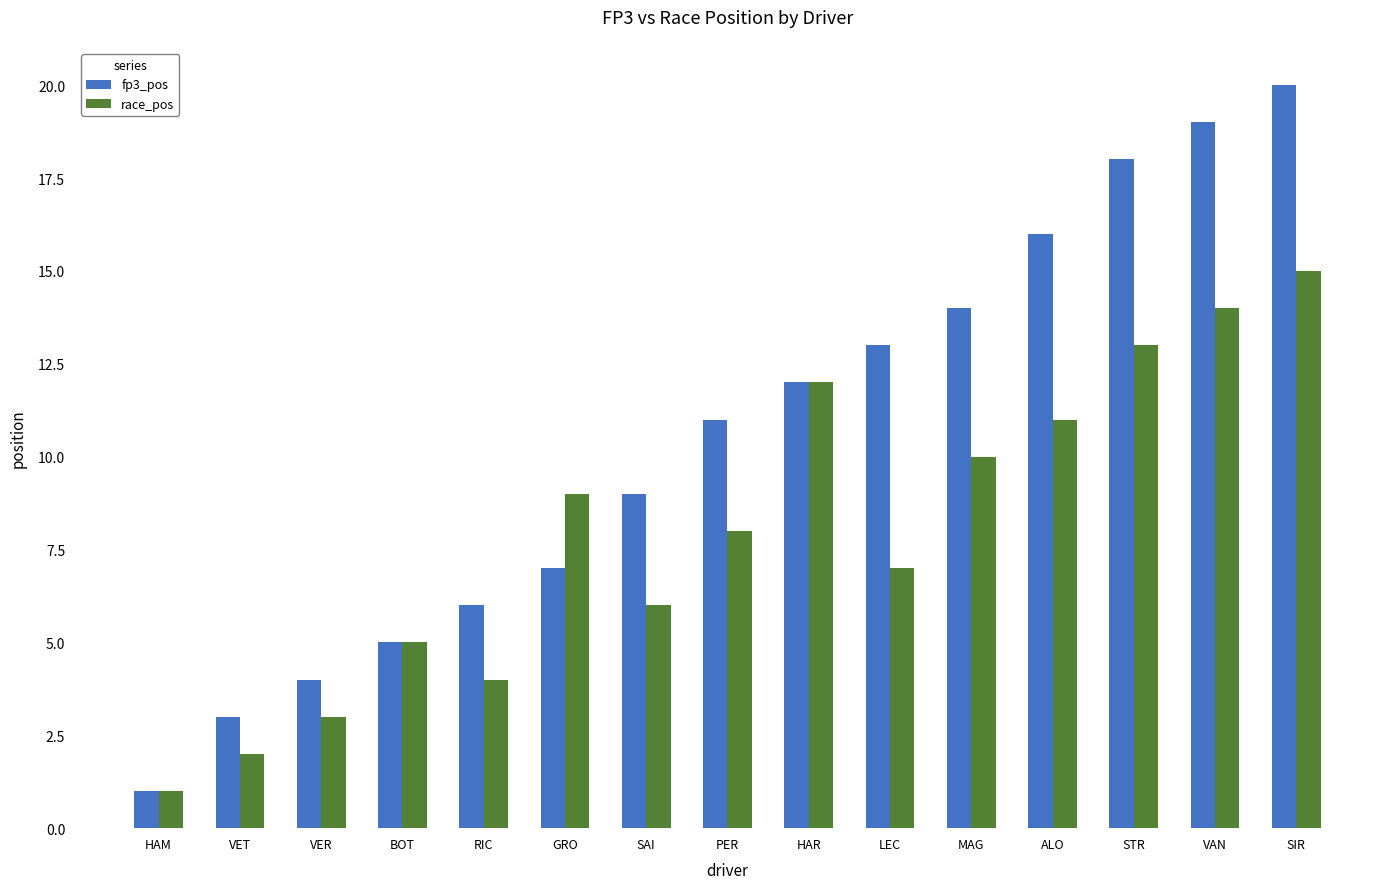

What is the total value across all series at VER?

7